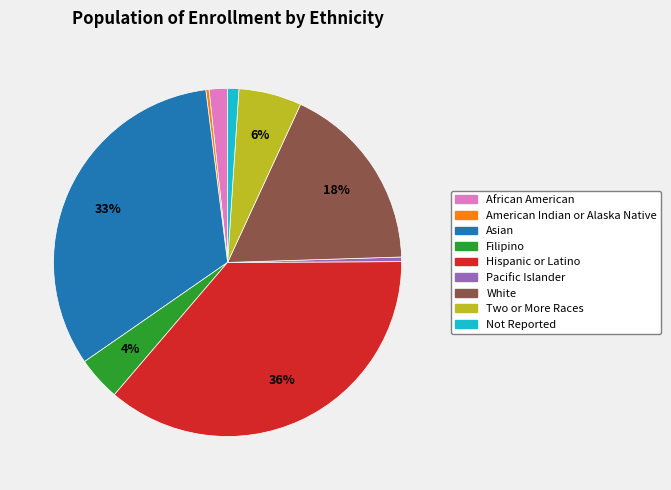

How many segments does this pie chart have?

9